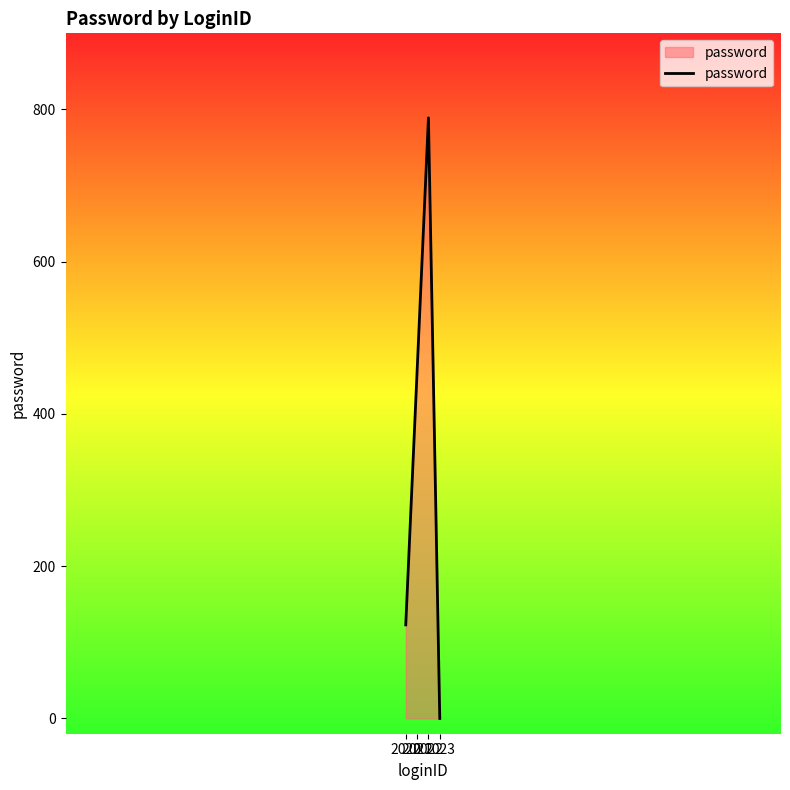

True or false: there are more than 1 points higher than both neighbors.

False